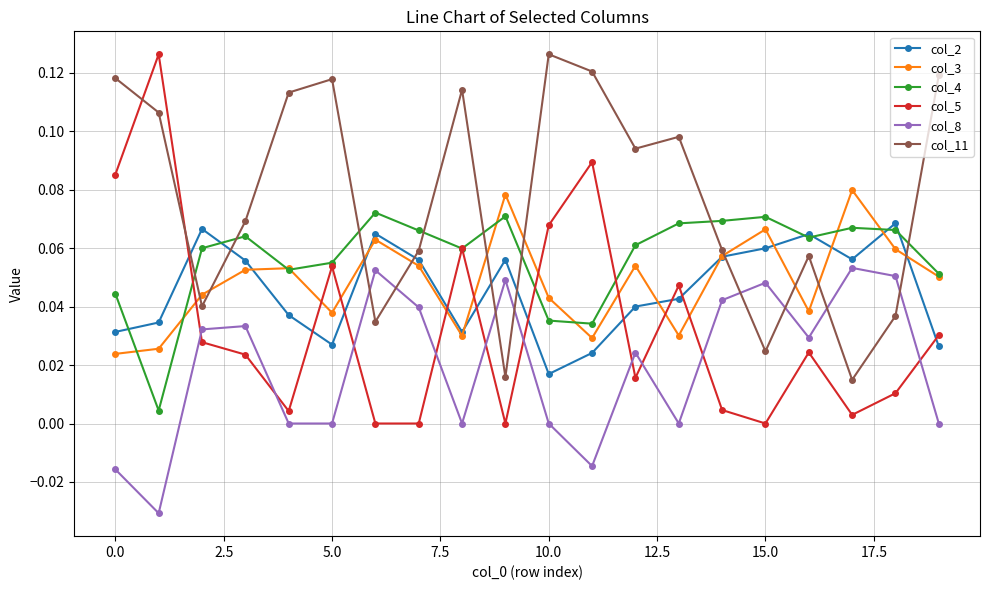

Count the number of data series in this chart.

6